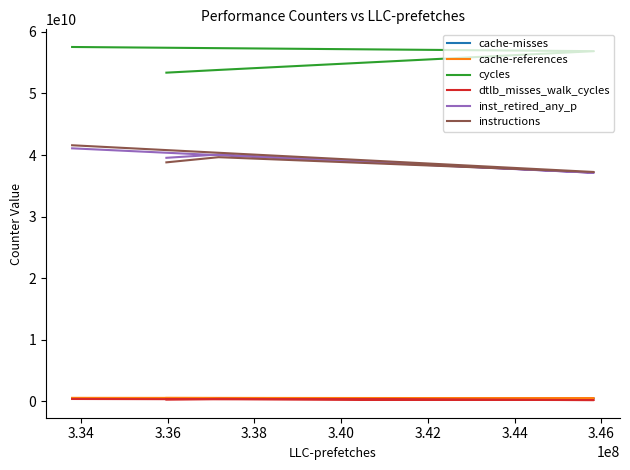

True or false: cycles and dtlb_misses_walk_cycles cross at least once.

False